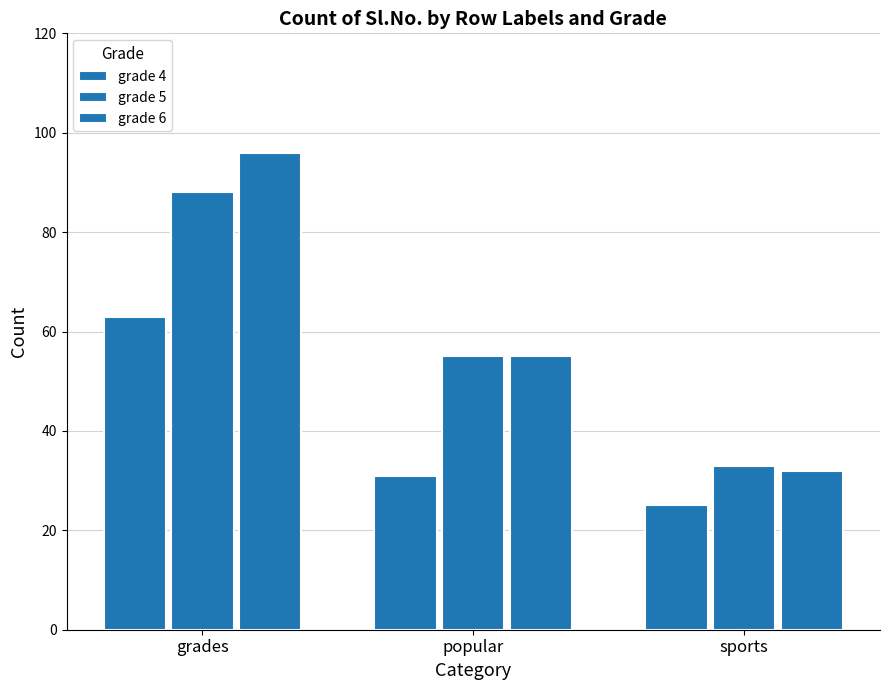

What is the label of the 3rd bar from the left?

sports